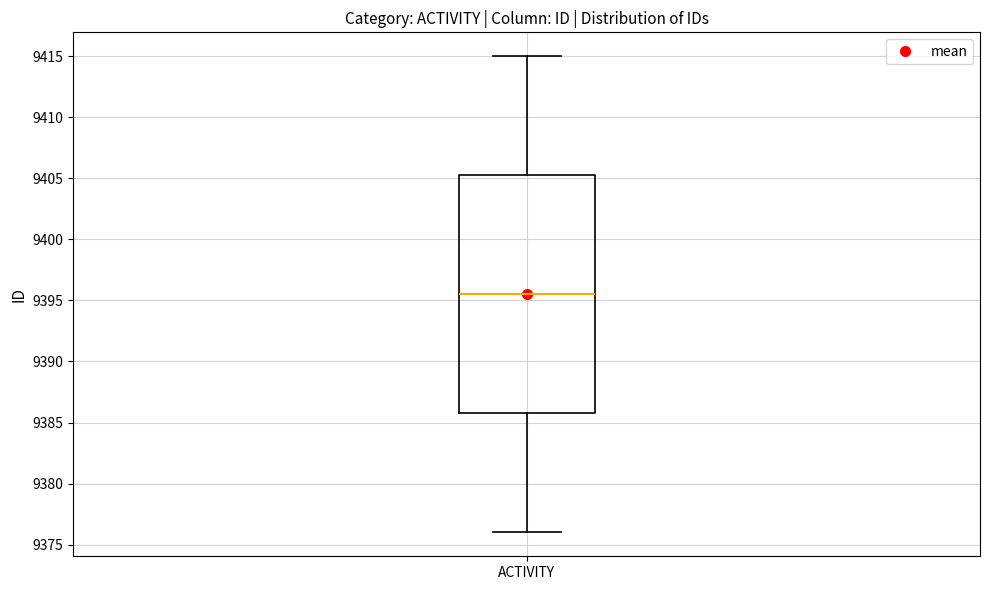

Read this box plot against the y-axis: the position of the median line, the range covered by the box, and the ends of both whiskers. The values are not printed on the chart, so give them approximately, as read against the axis.

median 9395.5, box 9386.0 to 9405.5, whiskers 9376.0 to 9415.0